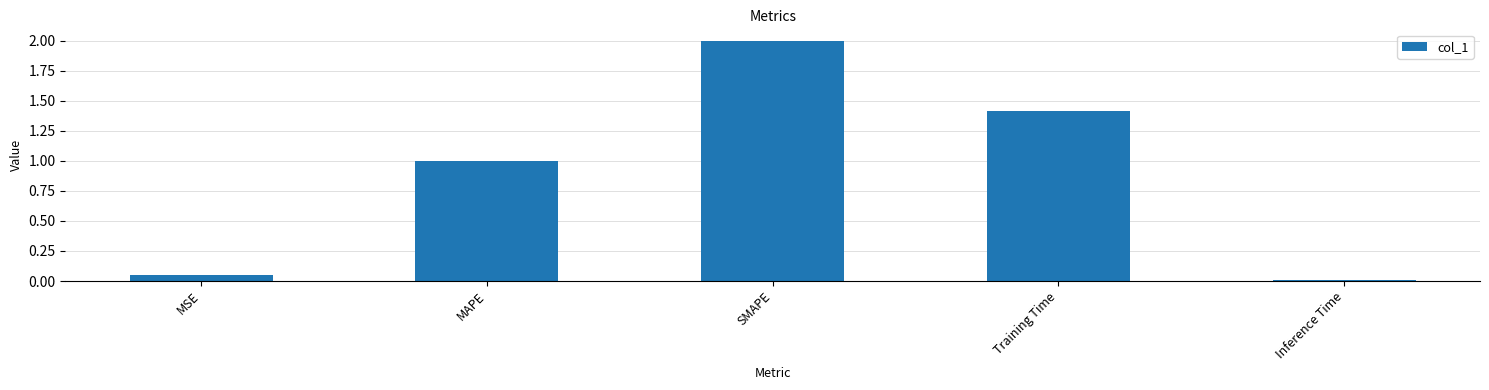

True or false: the data shows 0.7 at SMAPE.

False